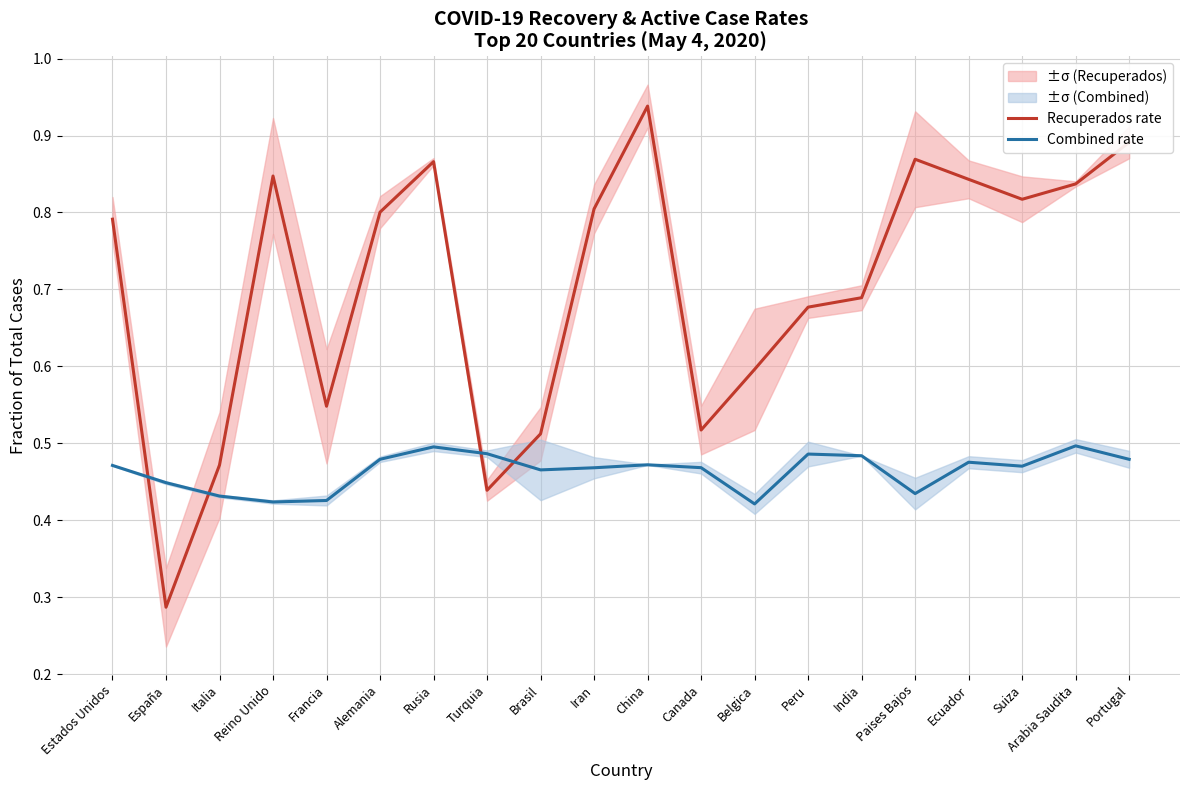

Rank the categories by Combined rate value from highest to lowest.

Arabia Saudita, Rusia, Turquia, Peru, India, Alemania, Portugal, Ecuador, China, Estados Unidos, Suiza, Canada, Iran, Brasil, España, Paises Bajos, Italia, Francia, Reino Unido, Belgica